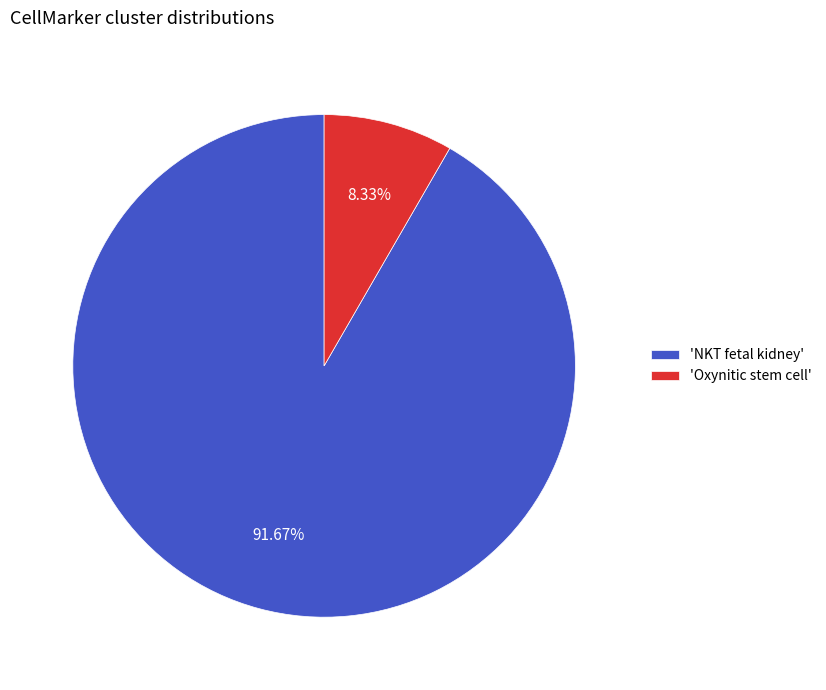

To the nearest percent, what is the average slice percentage?

50%